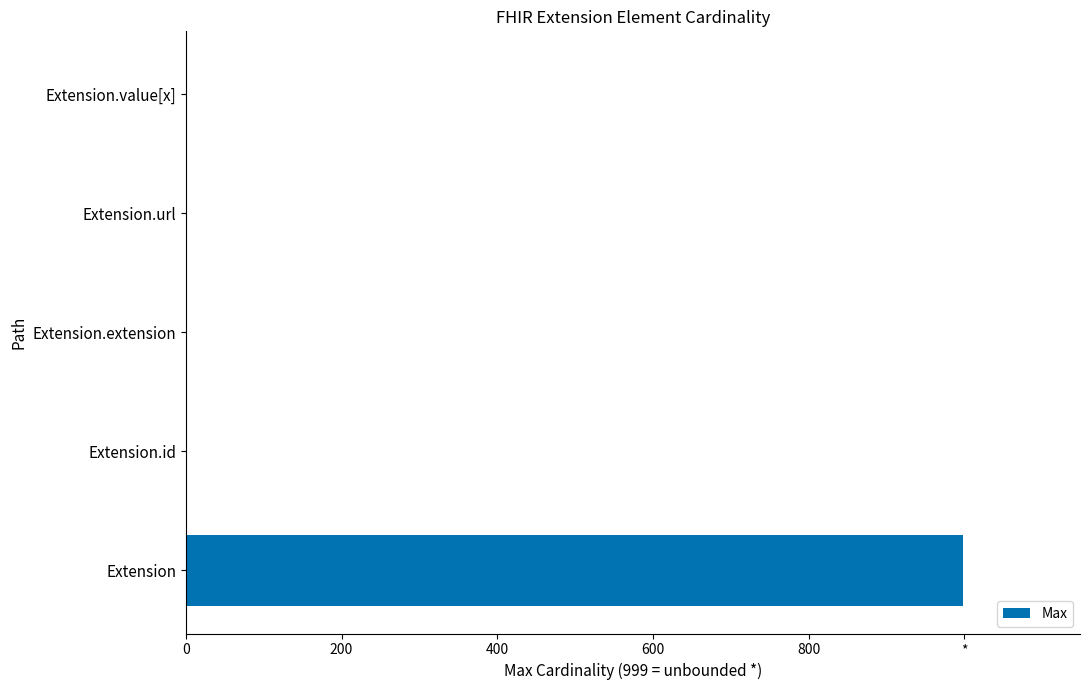

What is the sum of all values?

1002